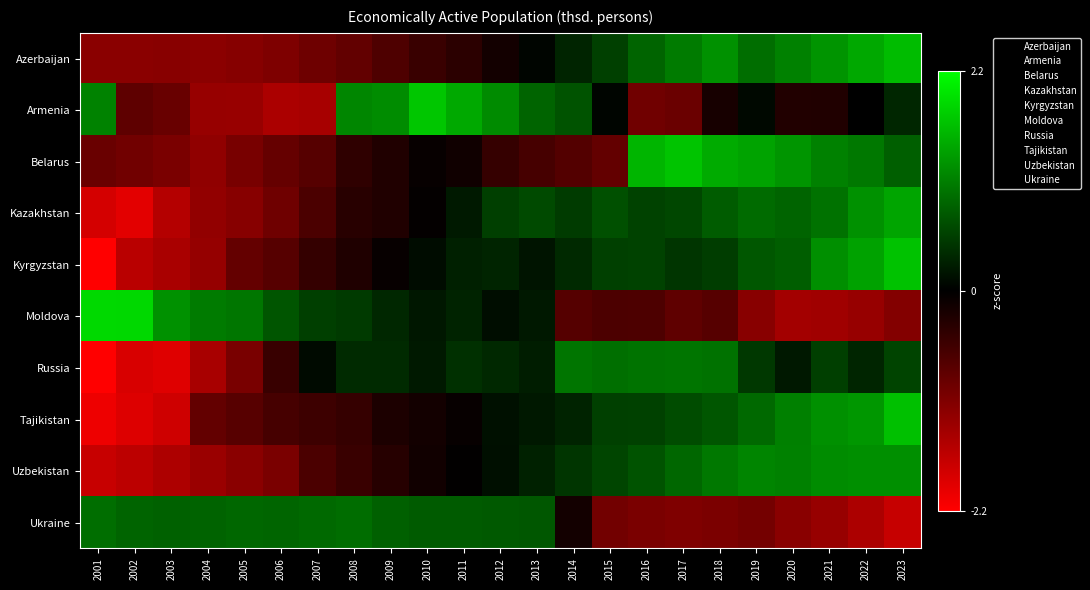

Which series has the largest range (max minus min)?

Kyrgyzstan